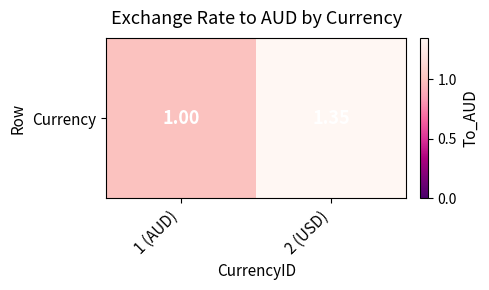

Reading left to right, transcribe all the data shown in this chart.

1 (AUD)=1.0	2 (USD)=1.4